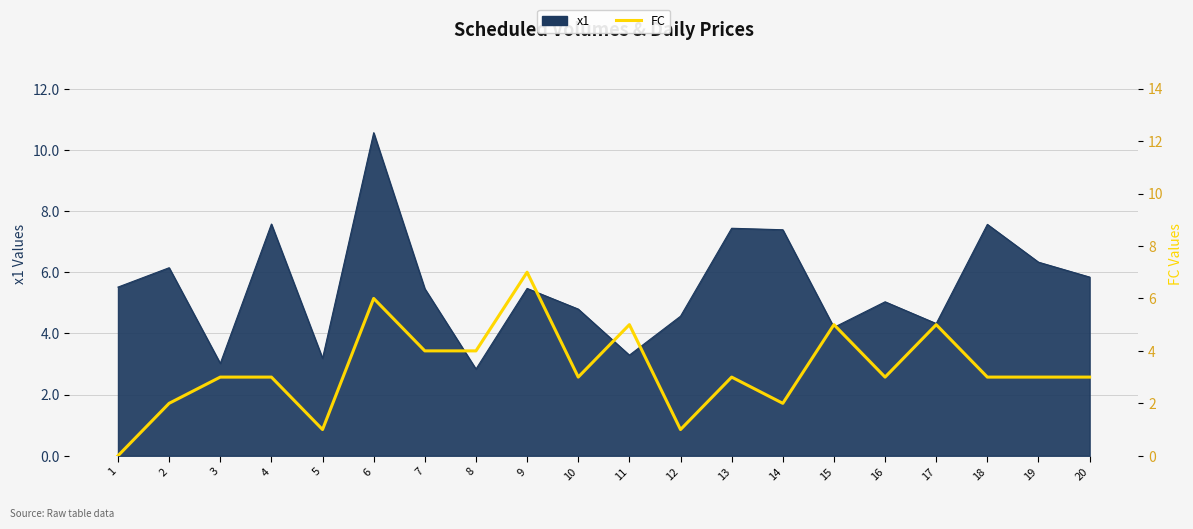

Between 20 and 6, which is larger?

6